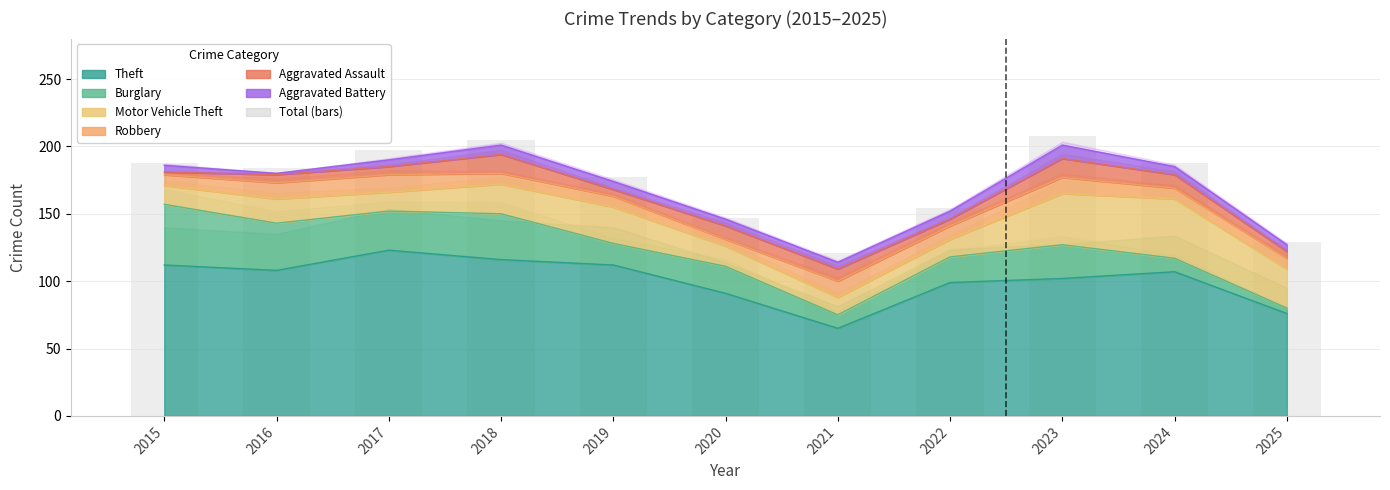

What value does the data have at 2024?

188